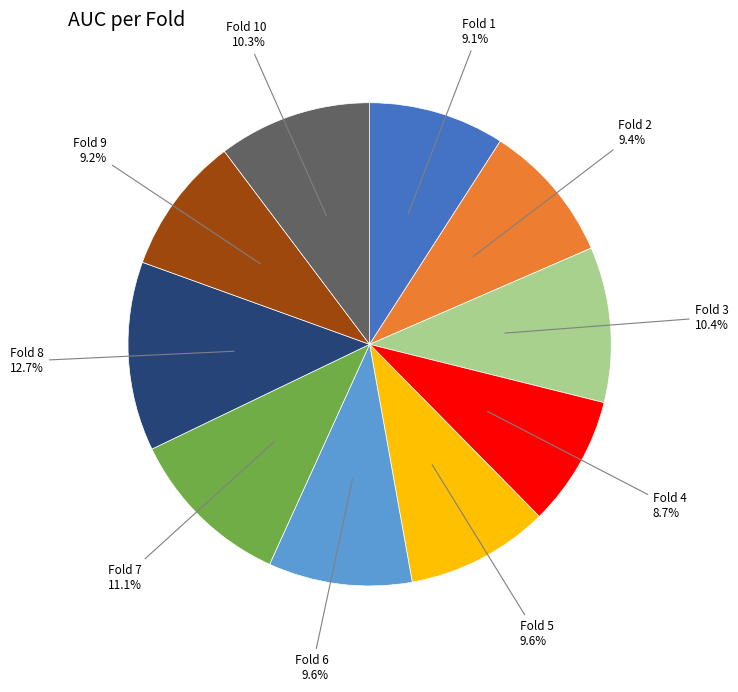

Is there any slice that represents more than half of the pie?

No